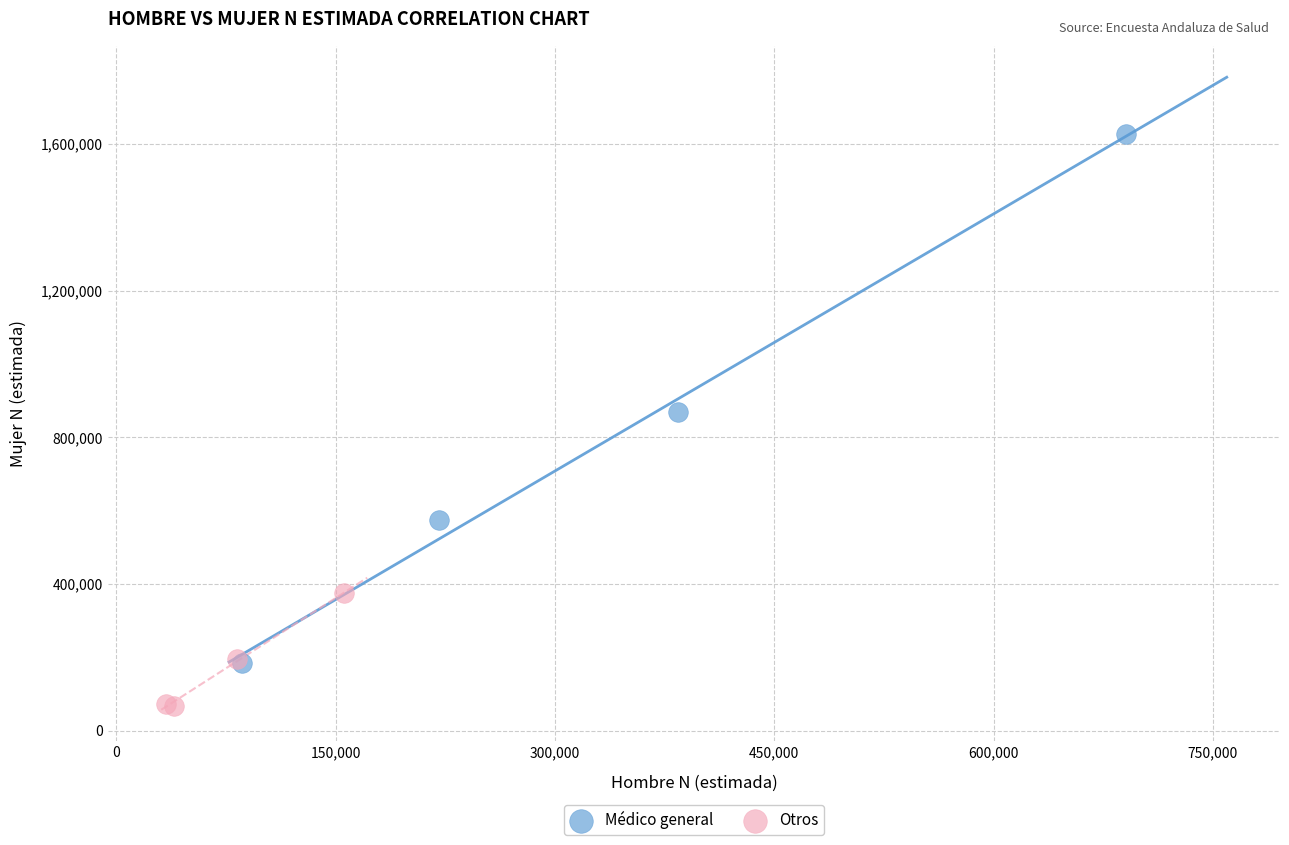

Which series reaches the maximum Y coordinate?

Médico general